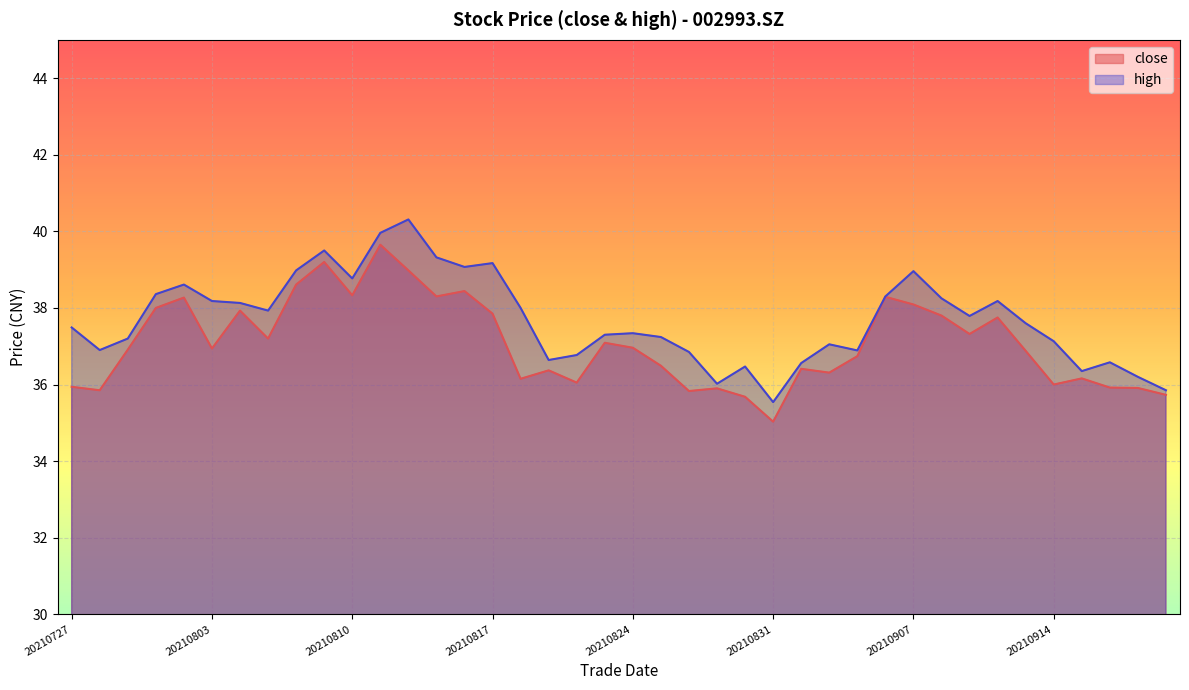

At 20210909, list the series in order from smallest to largest.

close, high